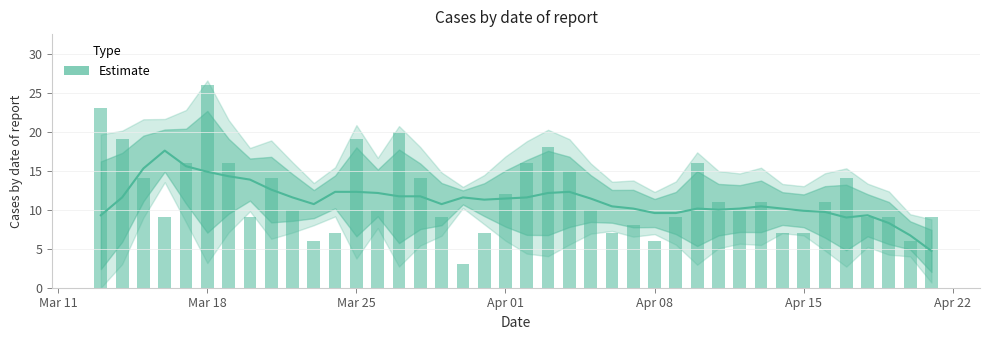

How many data points are above 11?

21